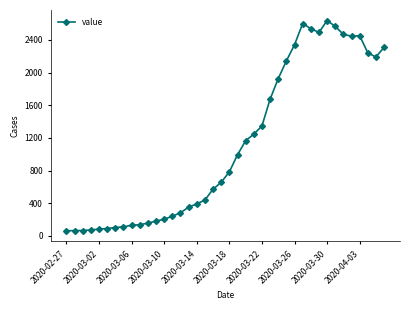

What is the average value?

1124